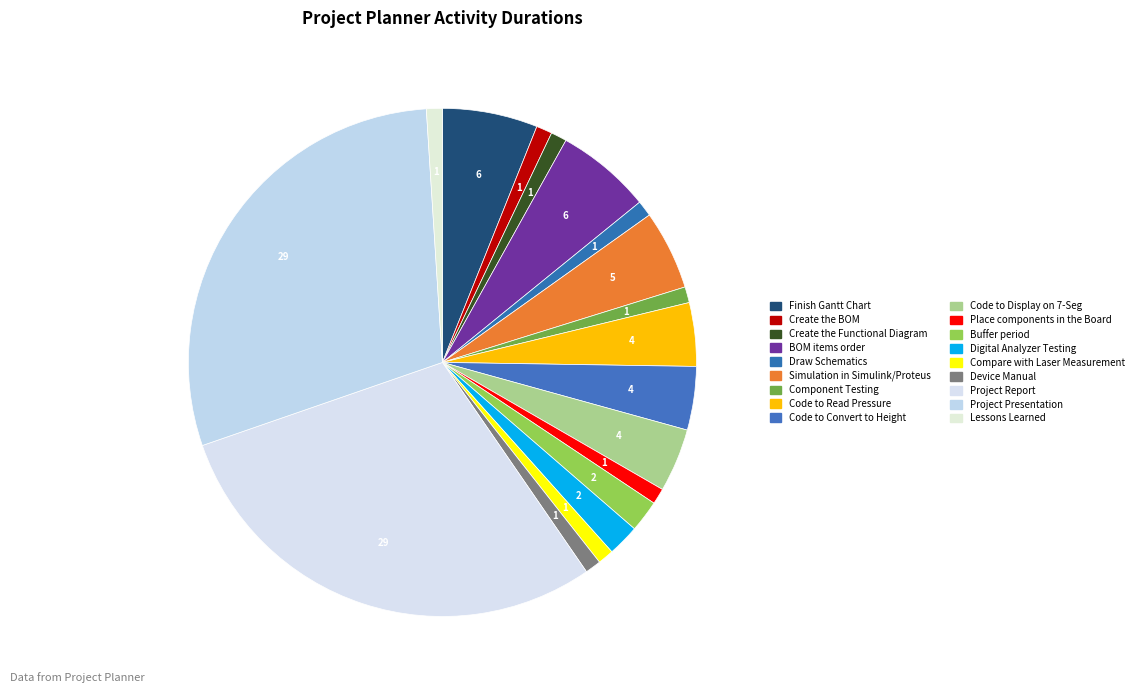

Count the number of slices in the pie.

18